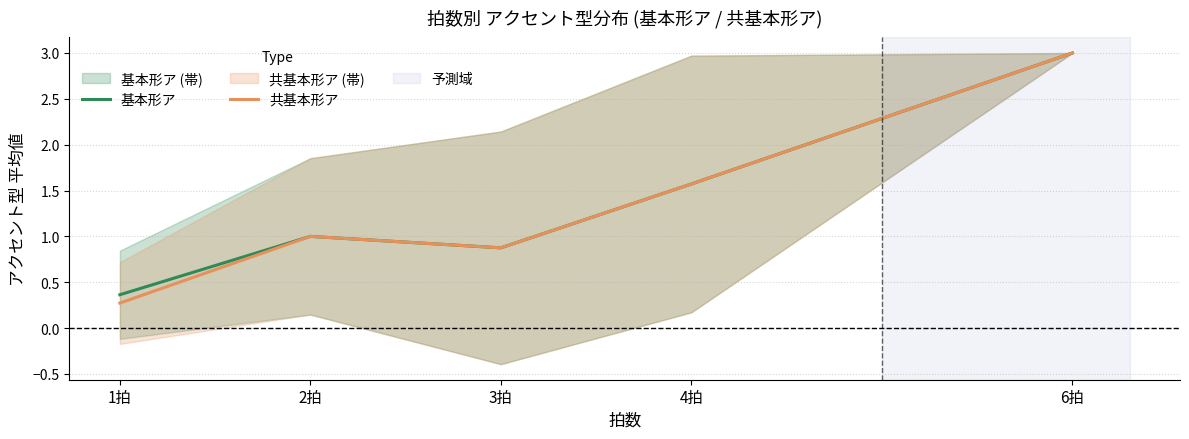

What is the total value across all series at 4拍?

3.1